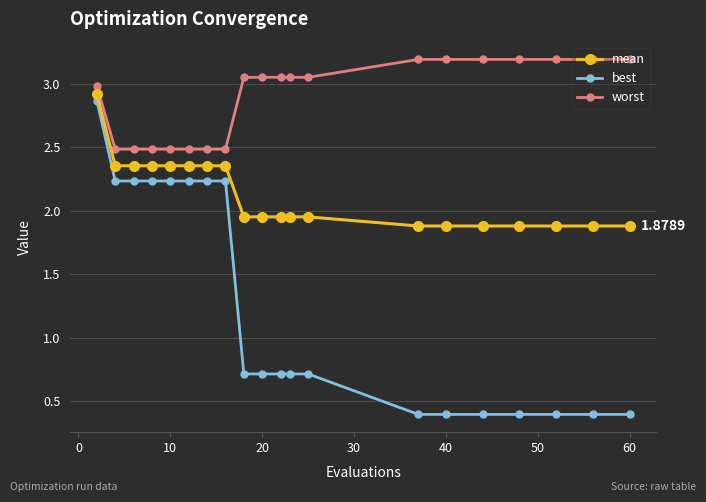

Which series has the largest total across all categories?

worst